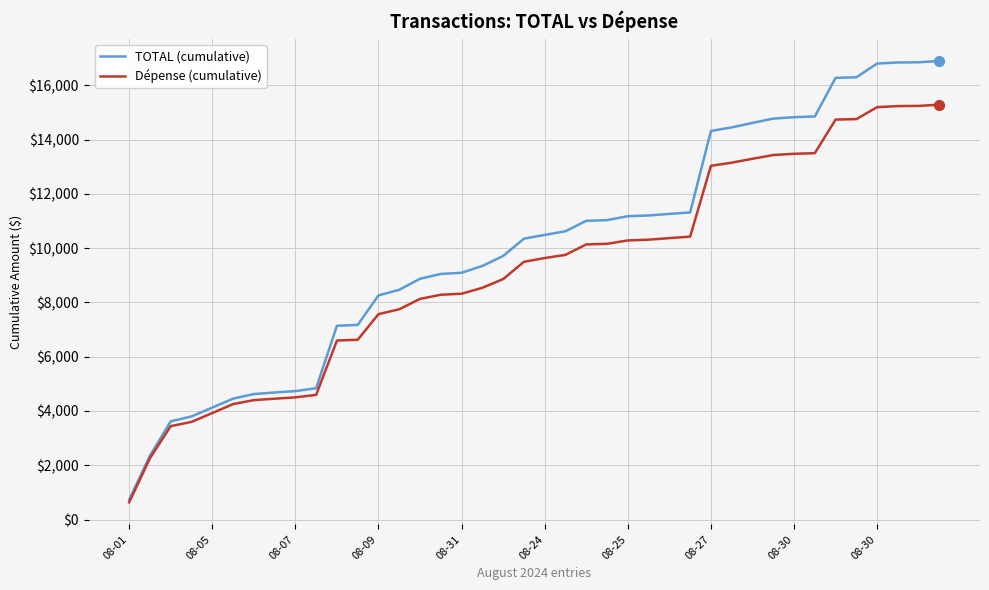

Which series has the largest range (max minus min)?

TOTAL (cumulative)